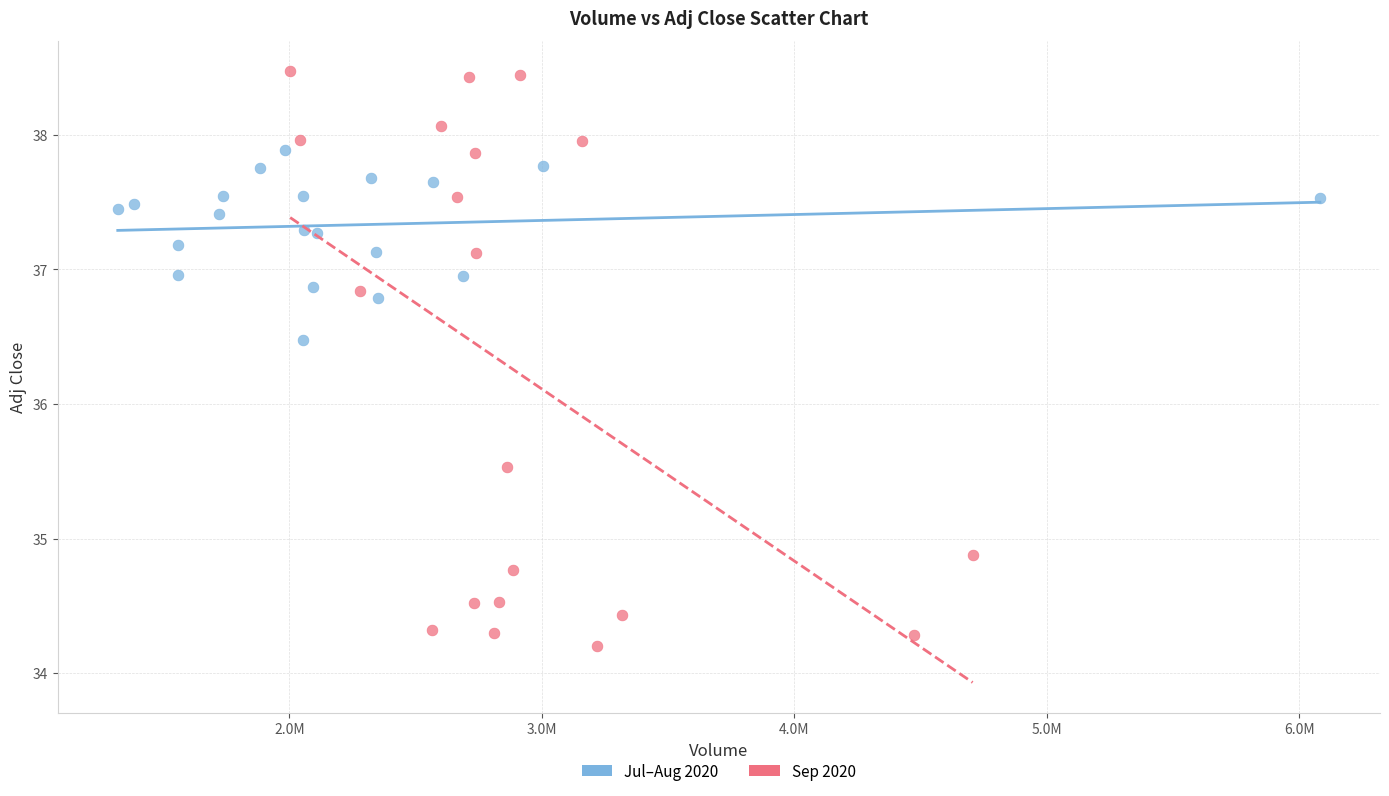

Which series has the largest Y range (max minus min)?

Sep 2020